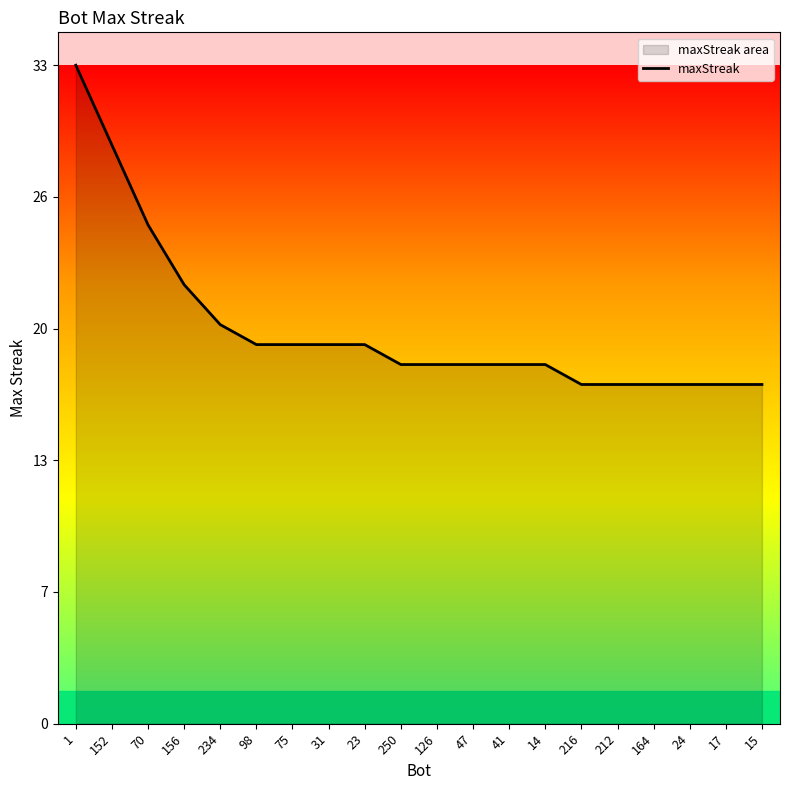

How many lines are shown in the chart?

1